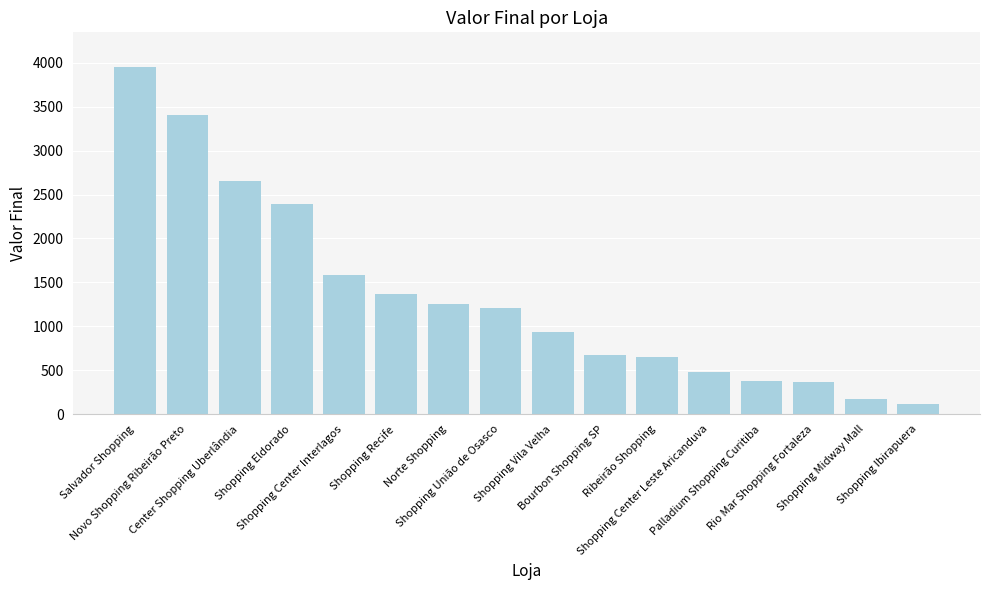

What is the greatest value displayed?

3950